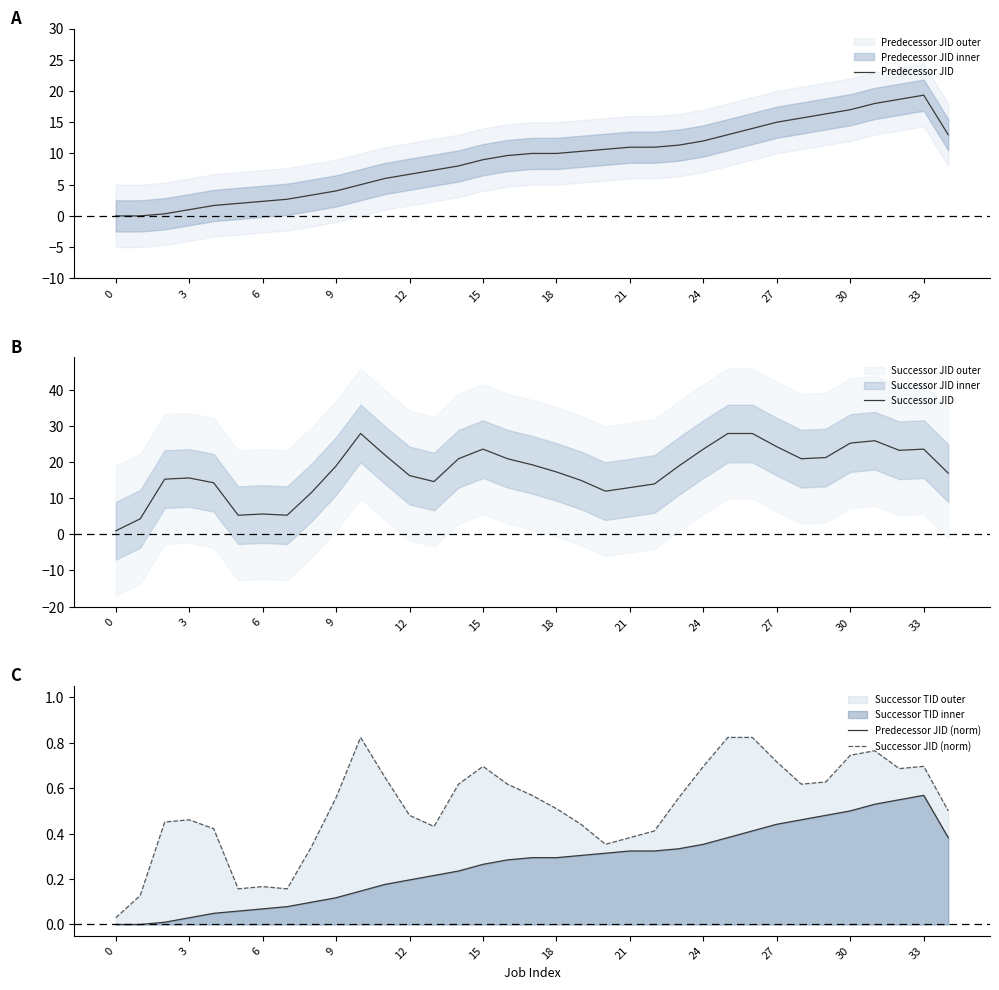

True or false: Successor JID (norm) and Successor JID intersect in this chart.

False